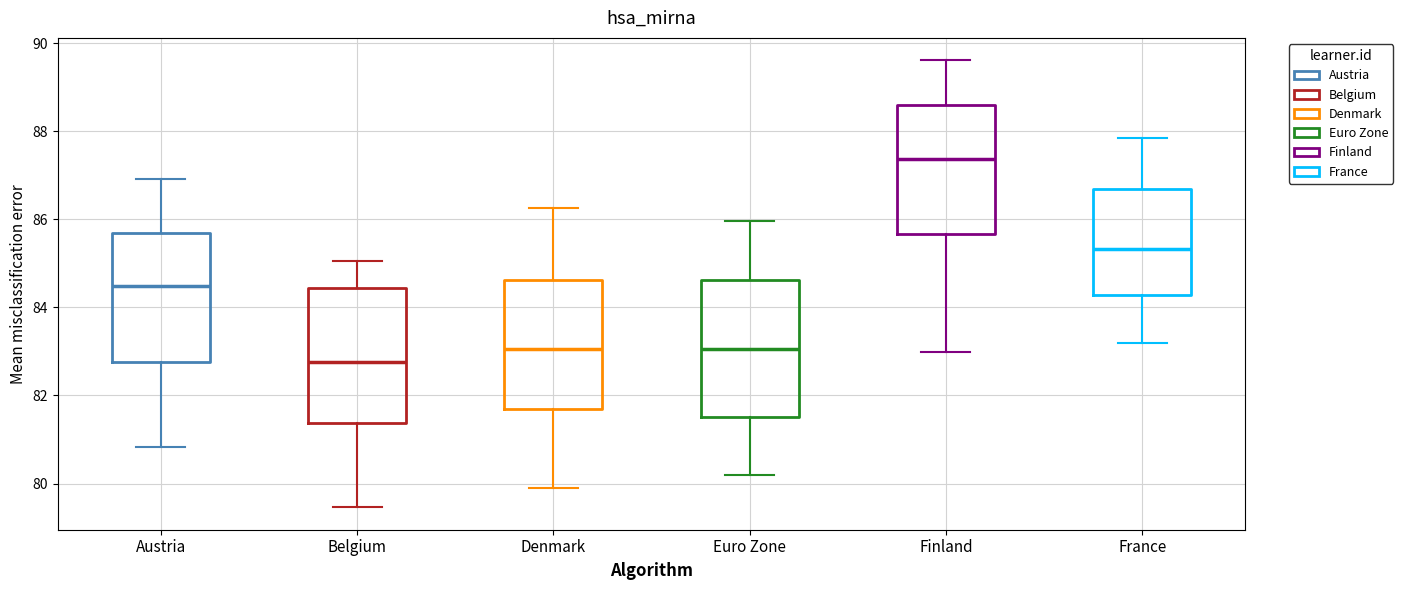

Reading left to right, read every box against the y-axis: the position of its median line, the range the box covers, and the ends of its whiskers. The values are not printed on the chart, so give them approximately, as read against the axis.

Austria: median 84.4, box 82.8 to 85.6, whiskers 80.8 to 87.0
Belgium: median 82.8, box 81.4 to 84.4, whiskers 79.4 to 85.0
Denmark: median 83.0, box 81.6 to 84.6, whiskers 80.0 to 86.2
Euro Zone: median 83.0, box 81.6 to 84.6, whiskers 80.2 to 86.0
Finland: median 87.4, box 85.6 to 88.6, whiskers 83.0 to 89.6
France: median 85.4, box 84.2 to 86.6, whiskers 83.2 to 87.8